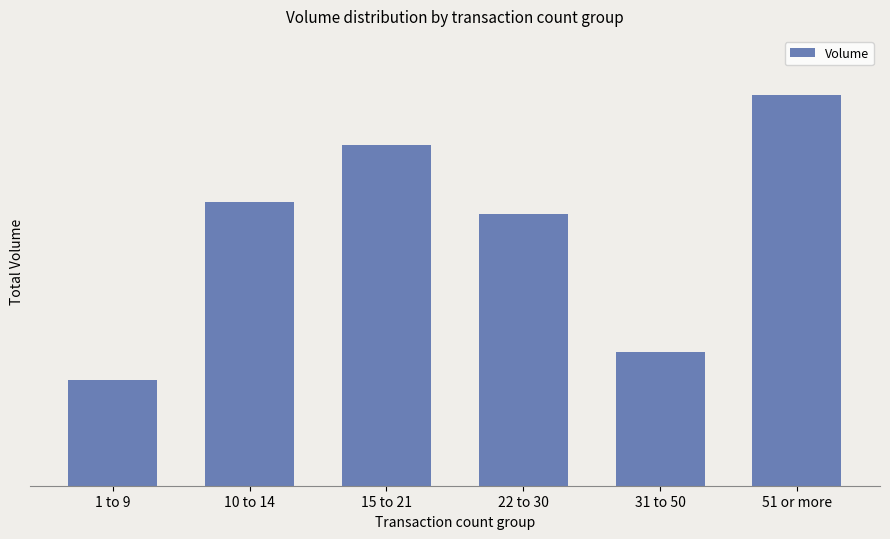

At which label is the value closest to 2160000?

22 to 30